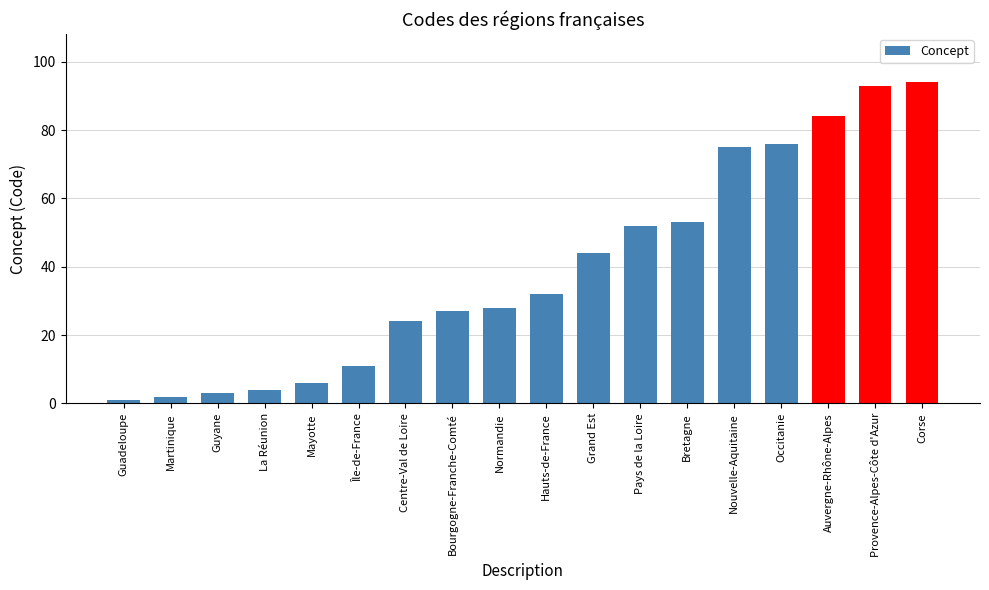

What value does the data have at Guadeloupe?

1